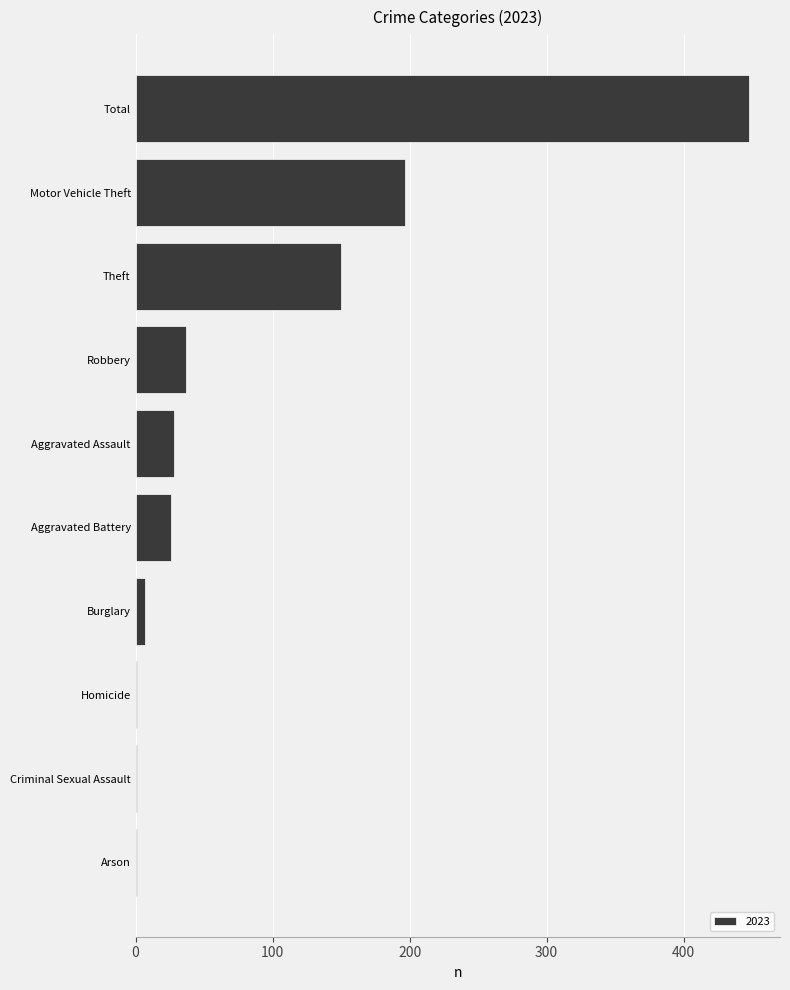

Which label corresponds to the largest value in the chart?

Total